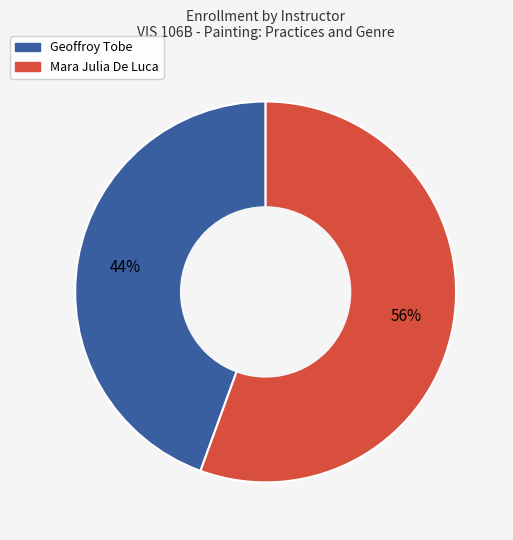

How many slices are in this pie chart?

2